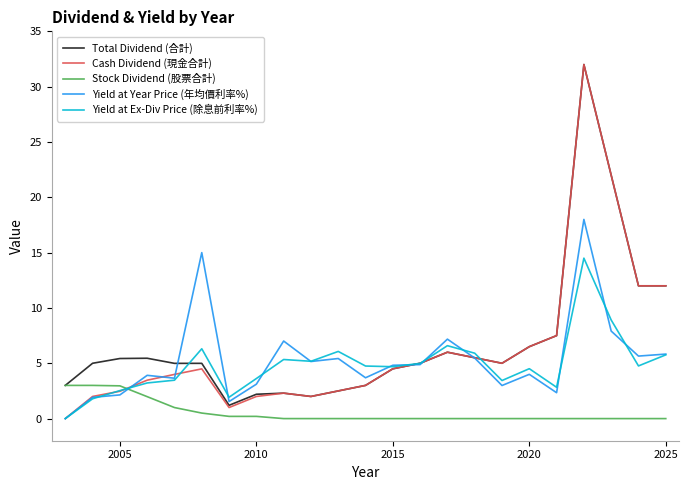

What is the difference between the maximum and minimum values in the Stock Dividend (股票合計) series?

3.0